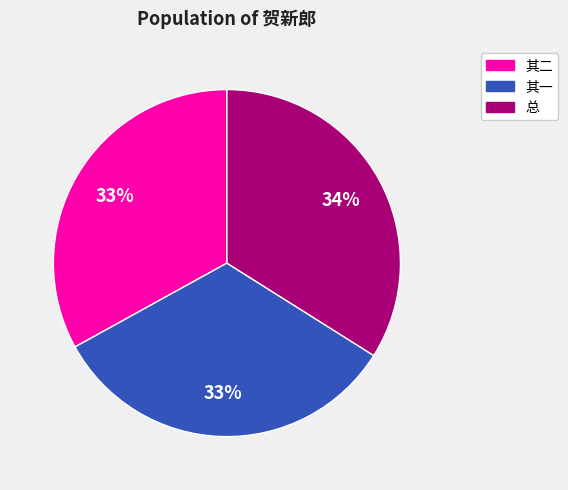

What percentage is the 总 slice, to the nearest percent?

34%